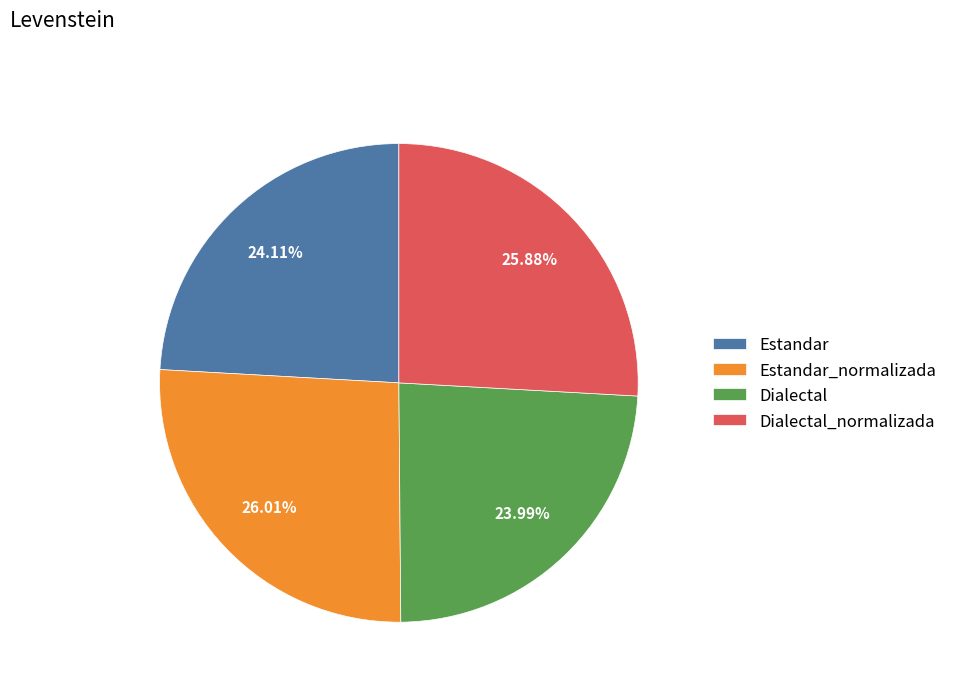

Combined, what portion of the pie is Dialectal_normalizada and Estandar?

50.0%